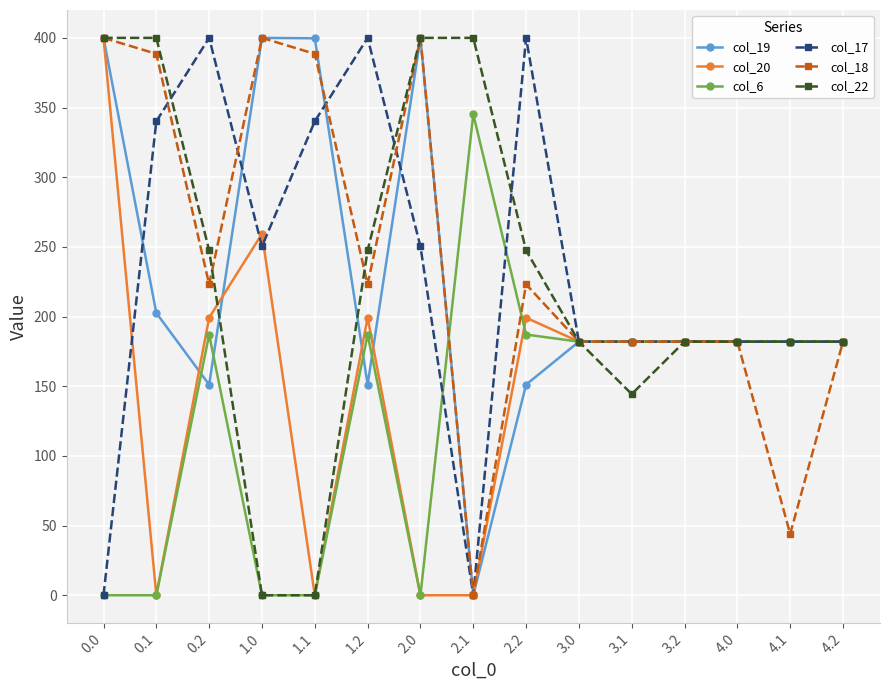

True or false: col_6 has a value of 182.0 at 3.2.

True